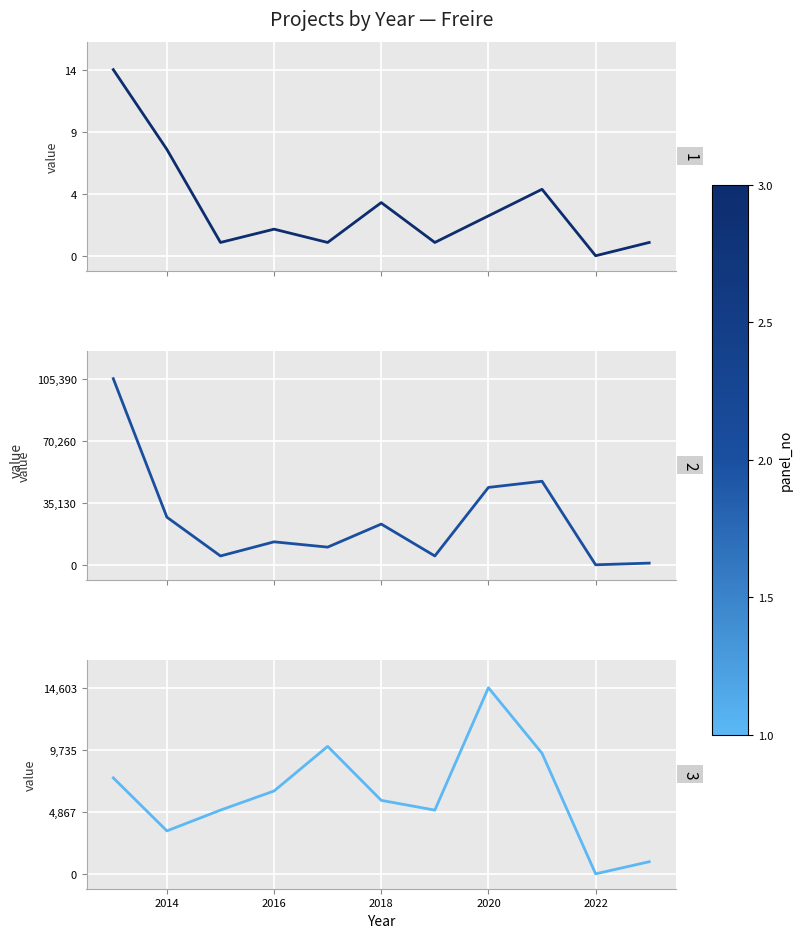

How many lines are shown in the chart?

3